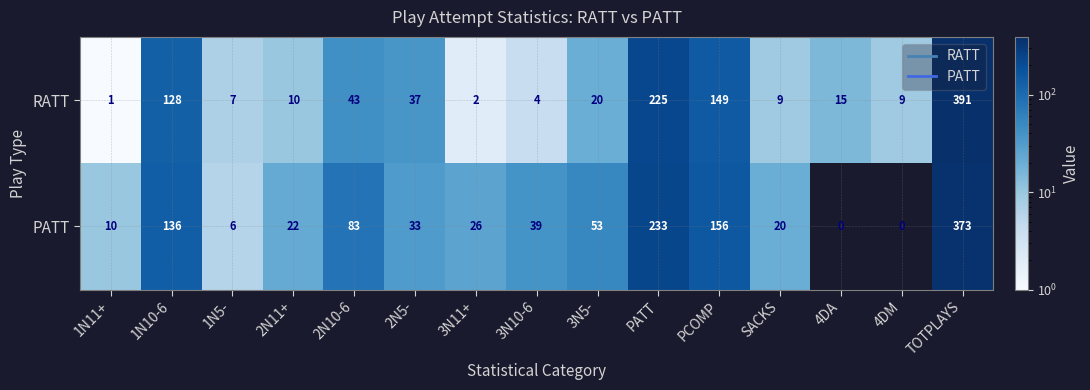

Reading right to left, what are all the values shown in this chart?

RATT: 391	9	15	9	149	225	20	4	2	37	43	10	7	128	1
PATT: 373	0	0	20	156	233	53	39	26	33	83	22	6	136	10